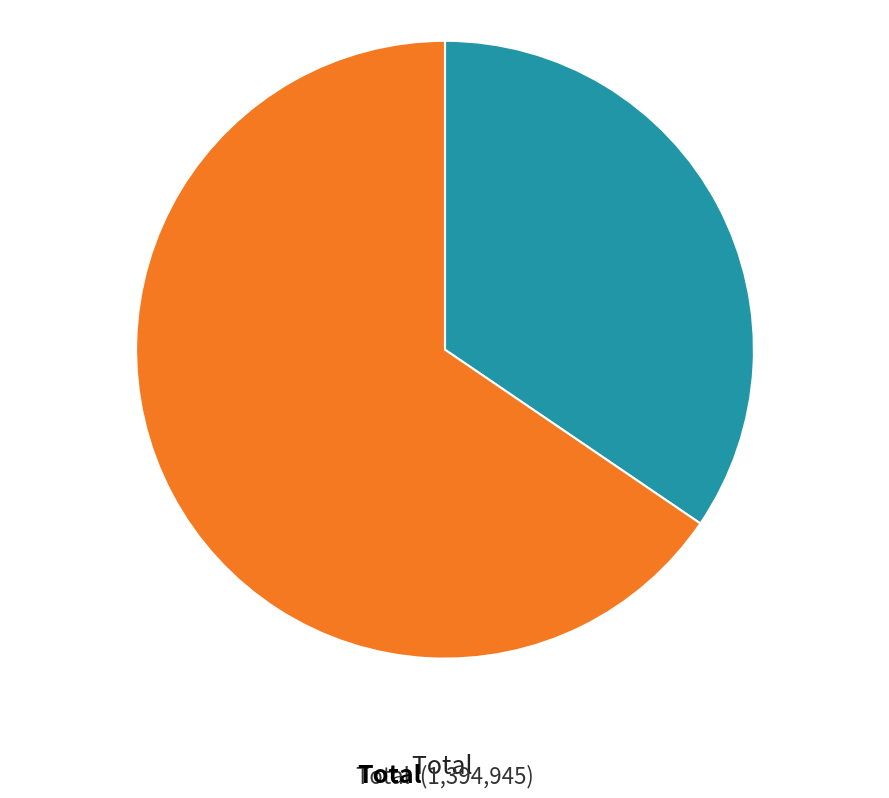

Is there any slice that represents more than half of the pie?

Yes